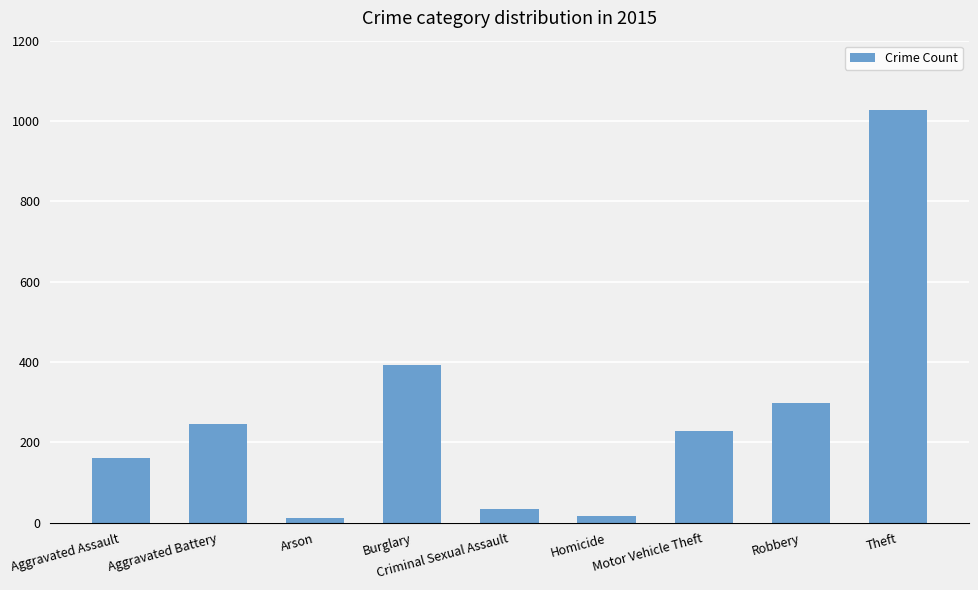

Reading left to right, list all the values displayed in this chart.

Aggravated Assault=160	Aggravated Battery=246	Arson=11	Burglary=393	Criminal Sexual Assault=34	Homicide=17	Motor Vehicle Theft=228	Robbery=297	Theft=1027